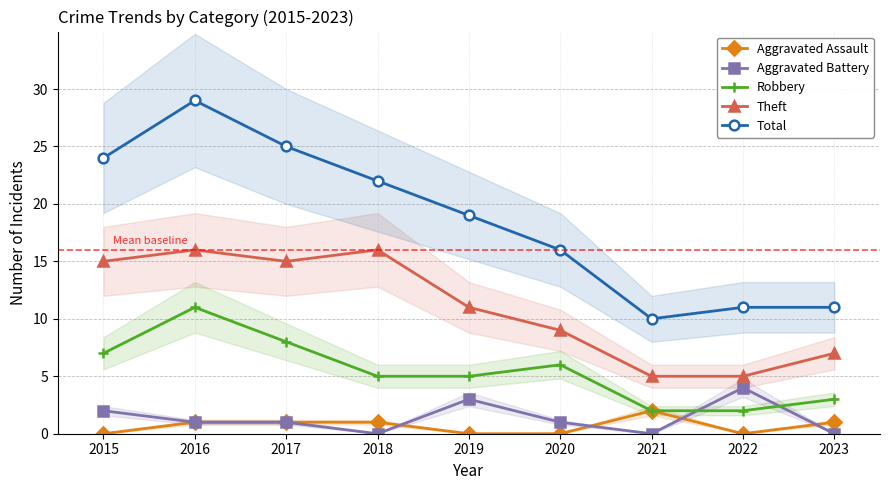

Reading right to left, list all the values displayed in this chart.

Aggravated Assault: 2023=1	2022=0	2021=2	2020=0	2019=0	2018=1	2017=1	2016=1	2015=0
Aggravated Battery: 2023=0	2022=4	2021=0	2020=1	2019=3	2018=0	2017=1	2016=1	2015=2
Robbery: 2023=3	2022=2	2021=2	2020=6	2019=5	2018=5	2017=8	2016=11	2015=7
Theft: 2023=7	2022=5	2021=5	2020=9	2019=11	2018=16	2017=15	2016=16	2015=15
Total: 2023=11	2022=11	2021=10	2020=16	2019=19	2018=22	2017=25	2016=29	2015=24